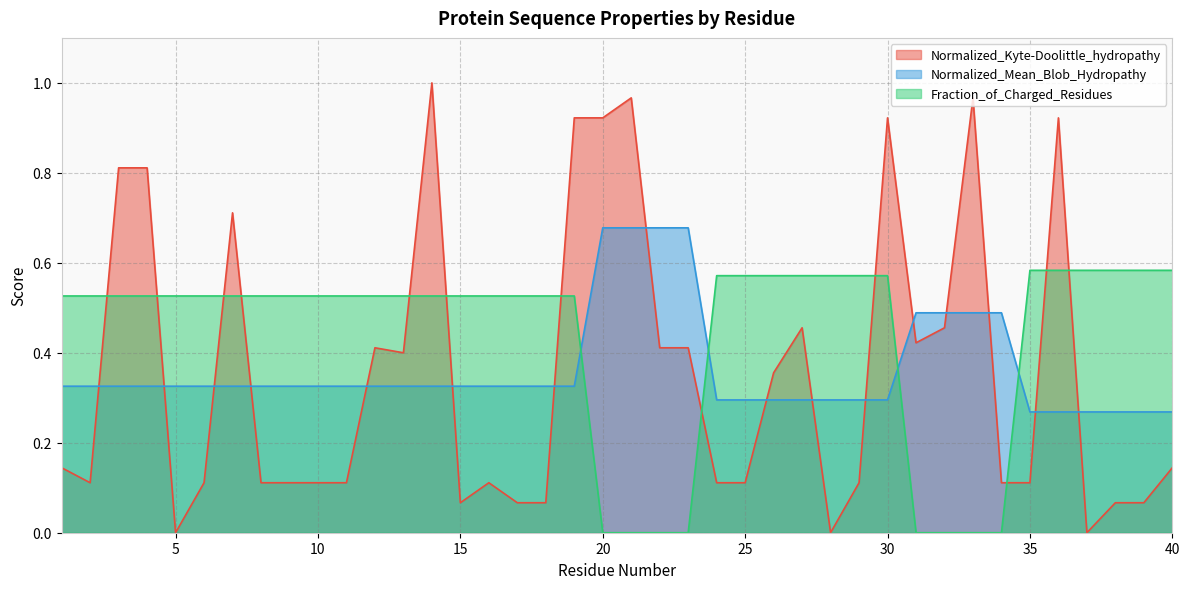

Rank the series by their maximum value, from lowest to highest.

Fraction_of_Charged_Residues, Normalized_Mean_Blob_Hydropathy, Normalized_Kyte-Doolittle_hydropathy